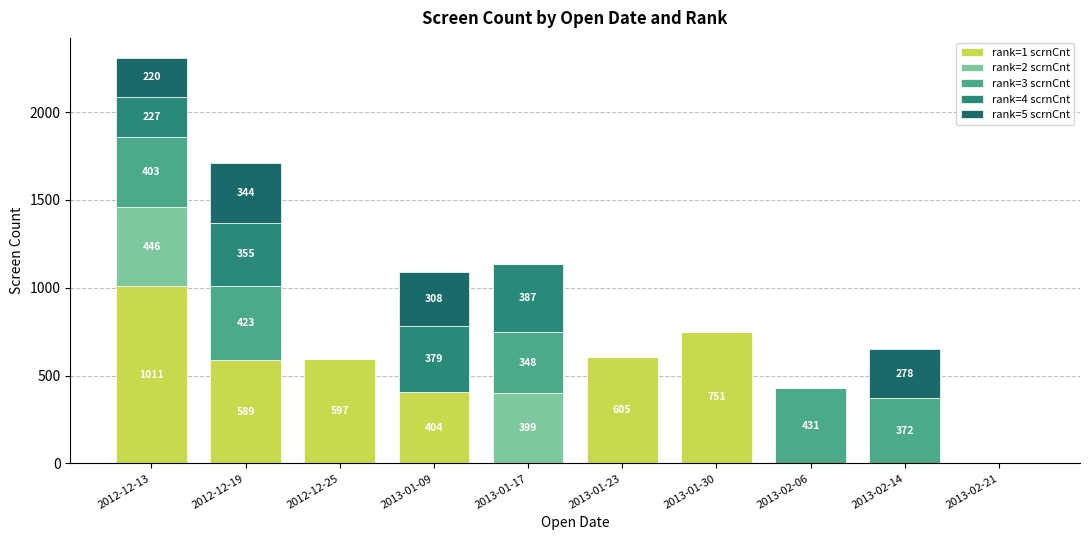

How many data points does each series have?

10